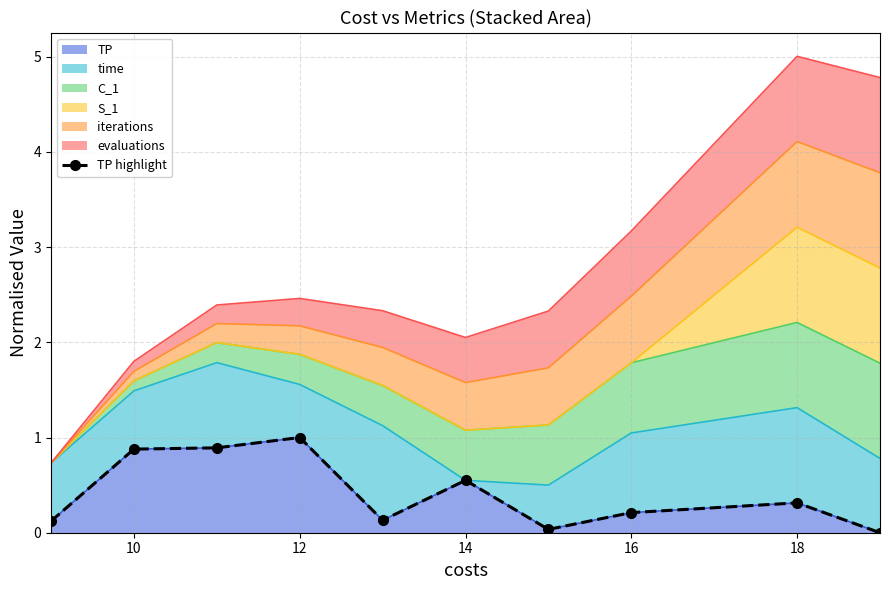

Reading left to right, extract all data points from this chart.

0.1	0.9	0.9	1.0	0.1	0.6	0.0	0.2	0.3	0.0